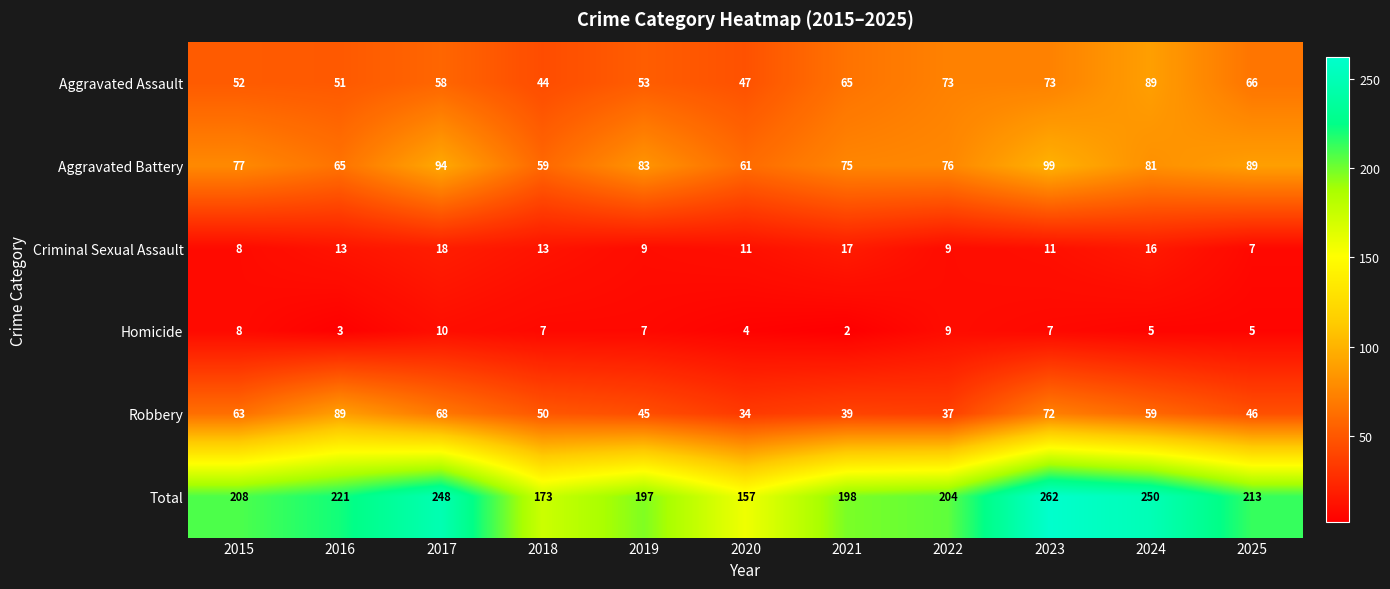

Which series has the widest spread of values?

Total